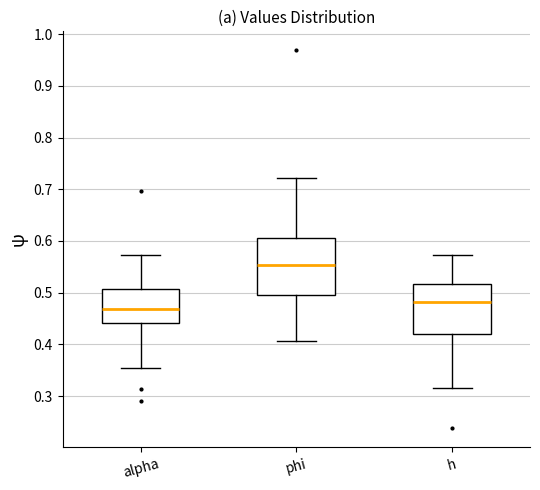

Which box is the tallest, from its lower edge to its upper edge?

phi